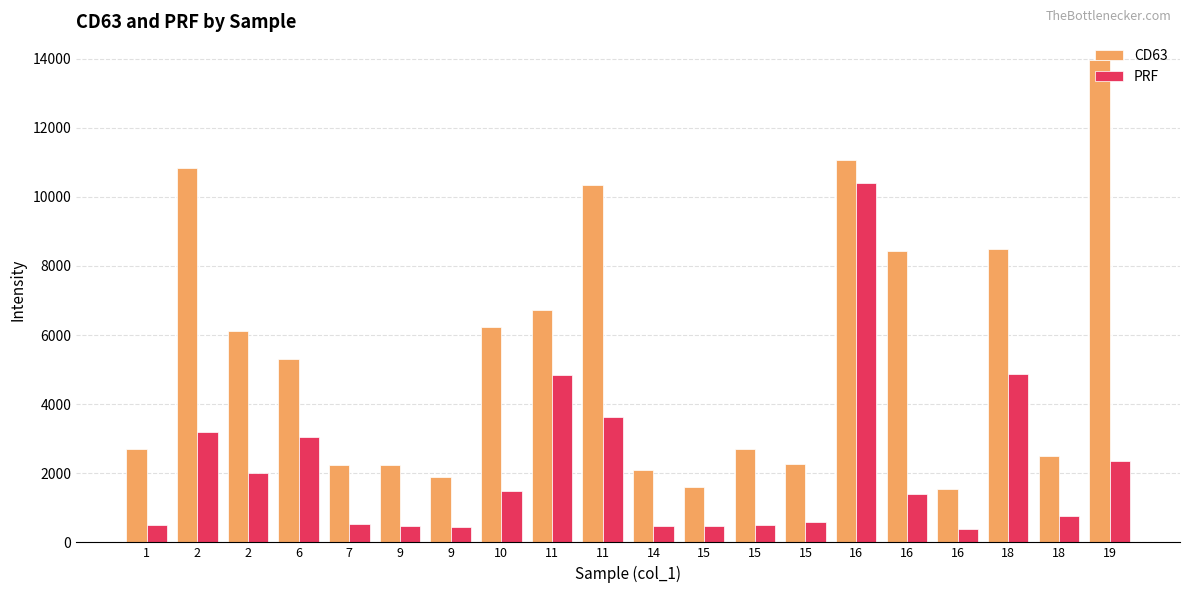

Count the number of categories in the chart.

20